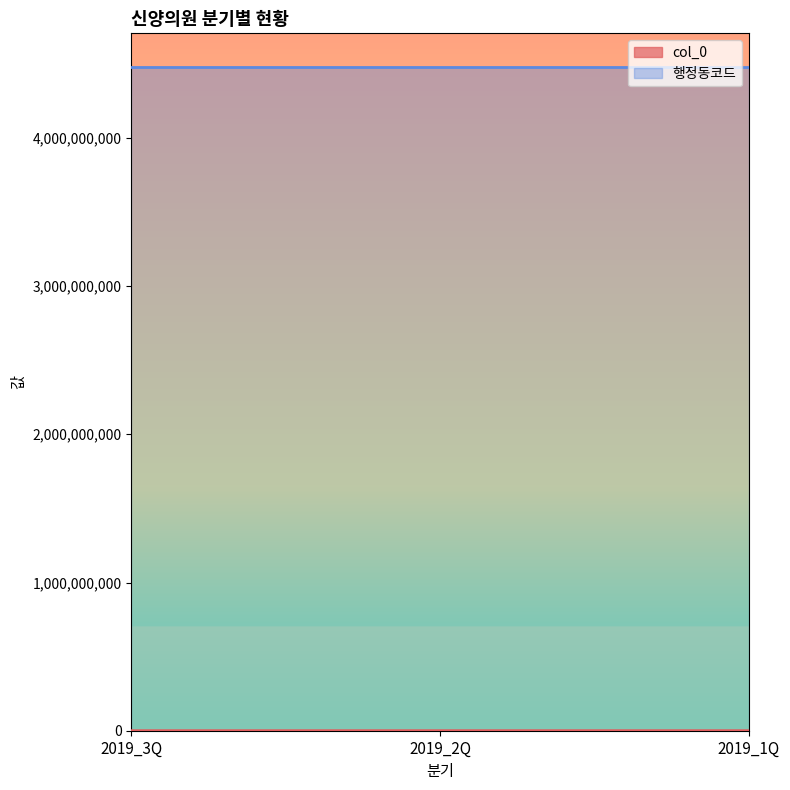

True or false: the data shows 298607 at 2019_2Q.

True